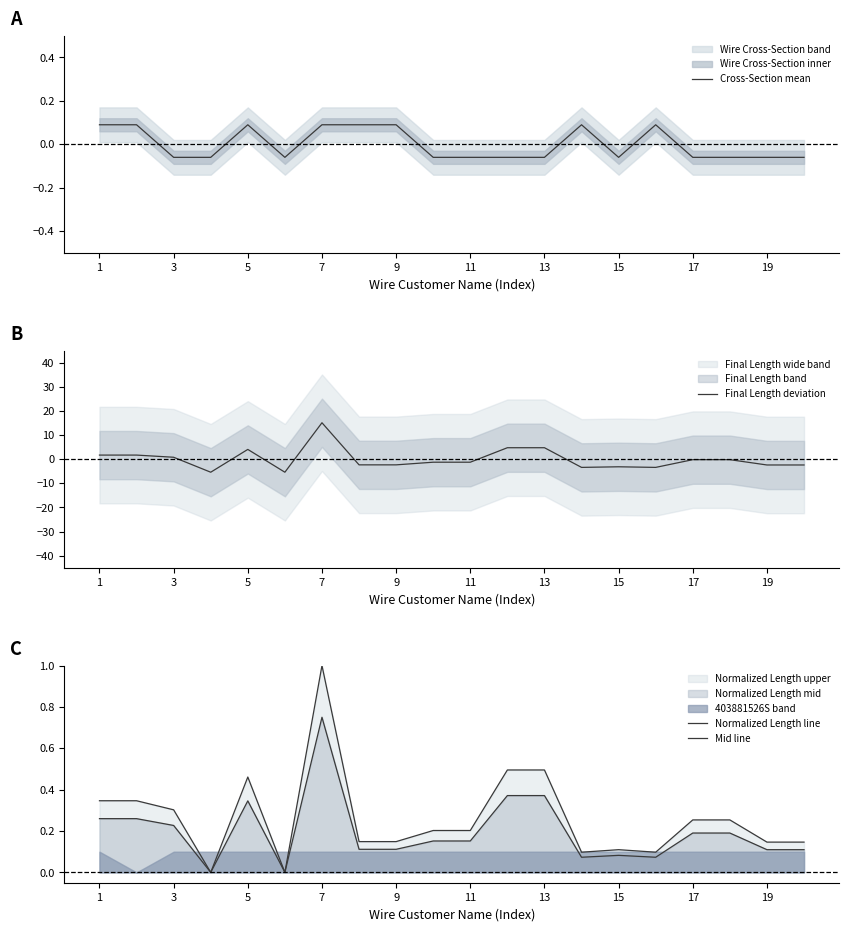

The value of Final Length deviation at 7 is 15.1. True or false?

True